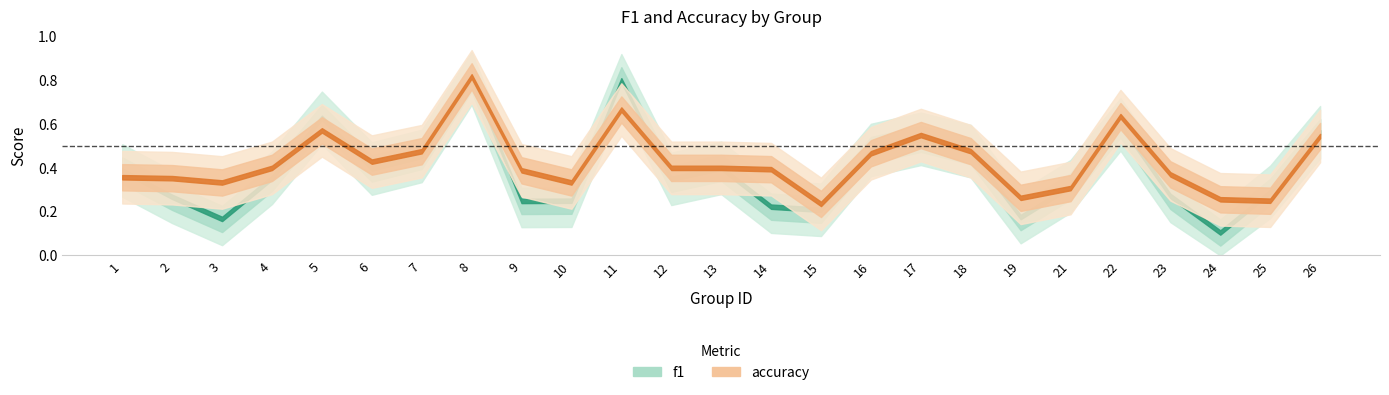

What are all the series names shown in the legend?

f1, accuracy